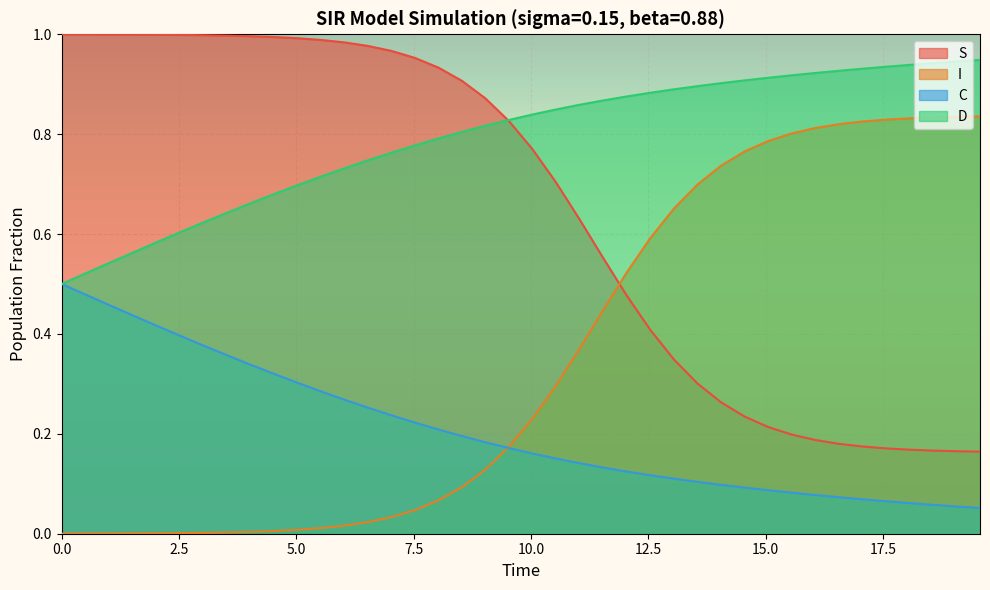

How many times do S and I cross each other?

1